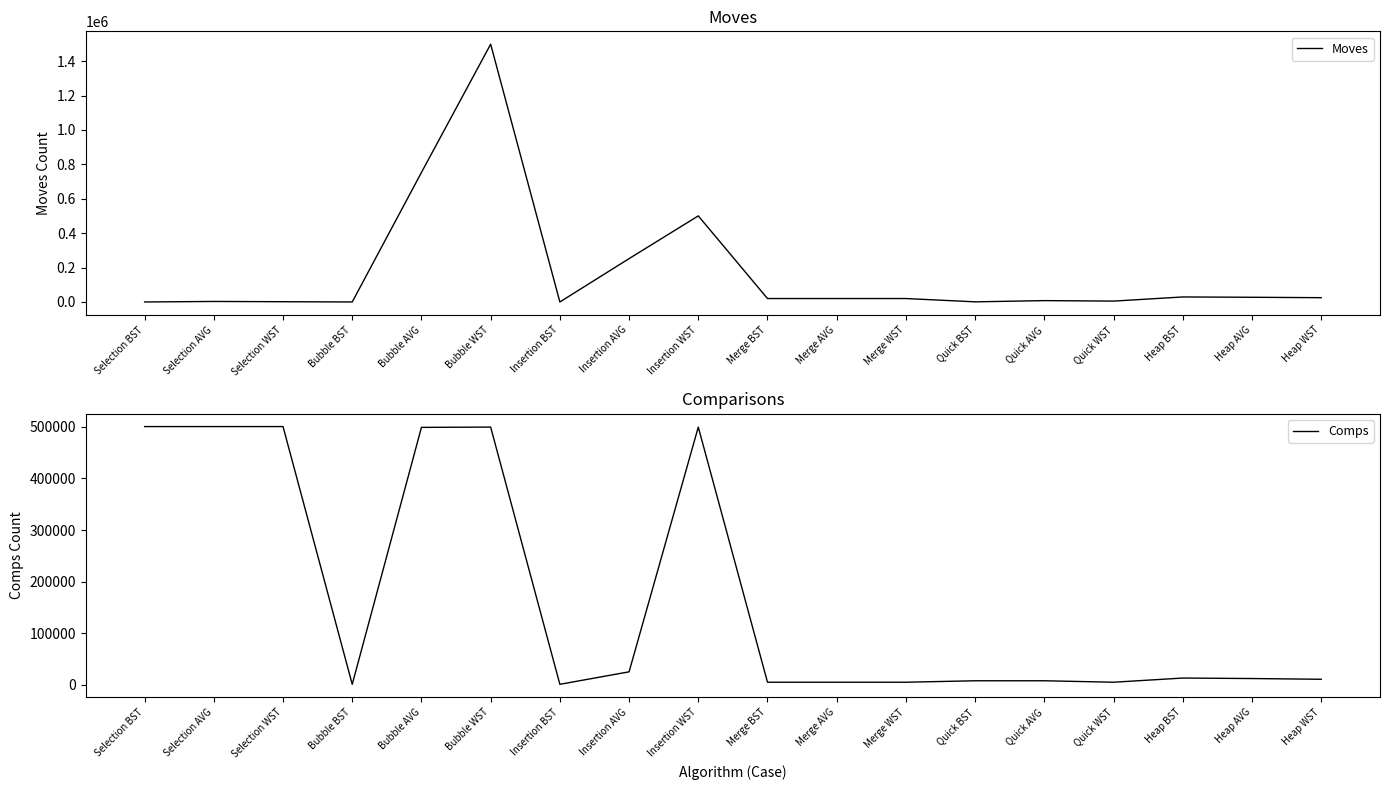

True or false: Moves and Comps cross at least once.

True